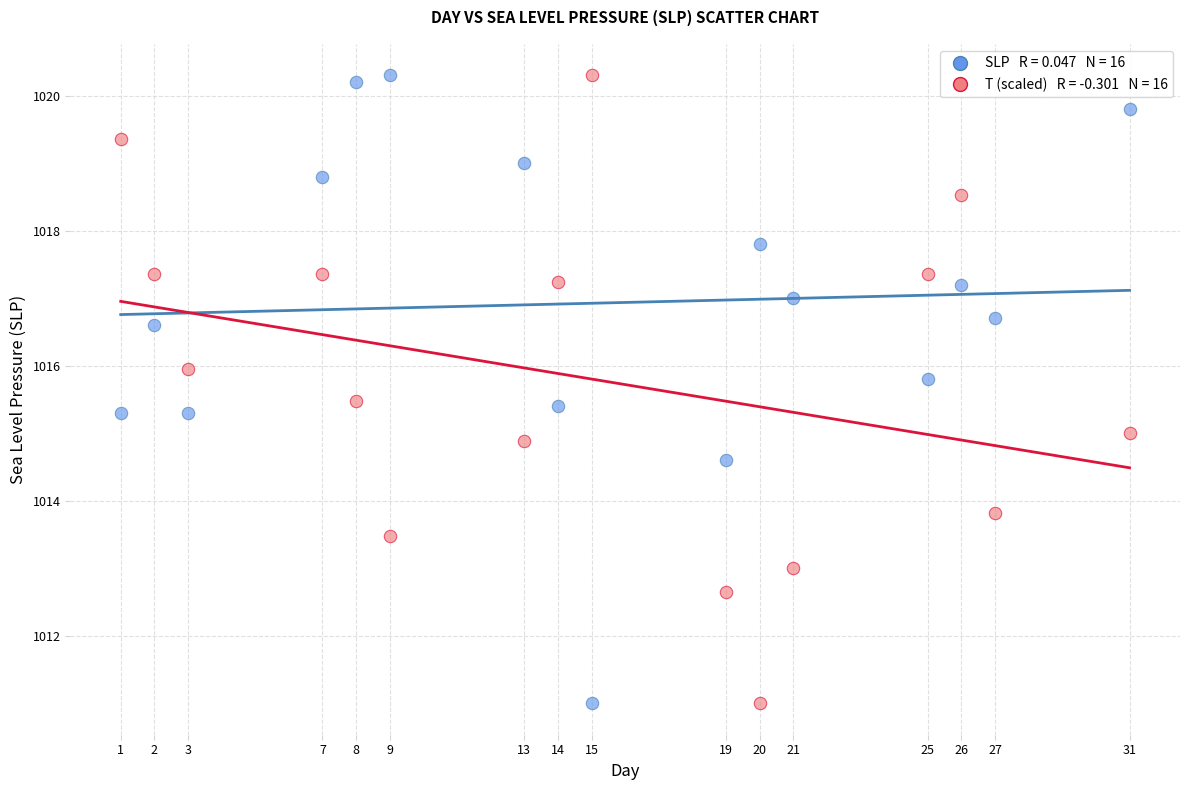

Across all data points, what is the range of Y values (max minus min)?

9.3